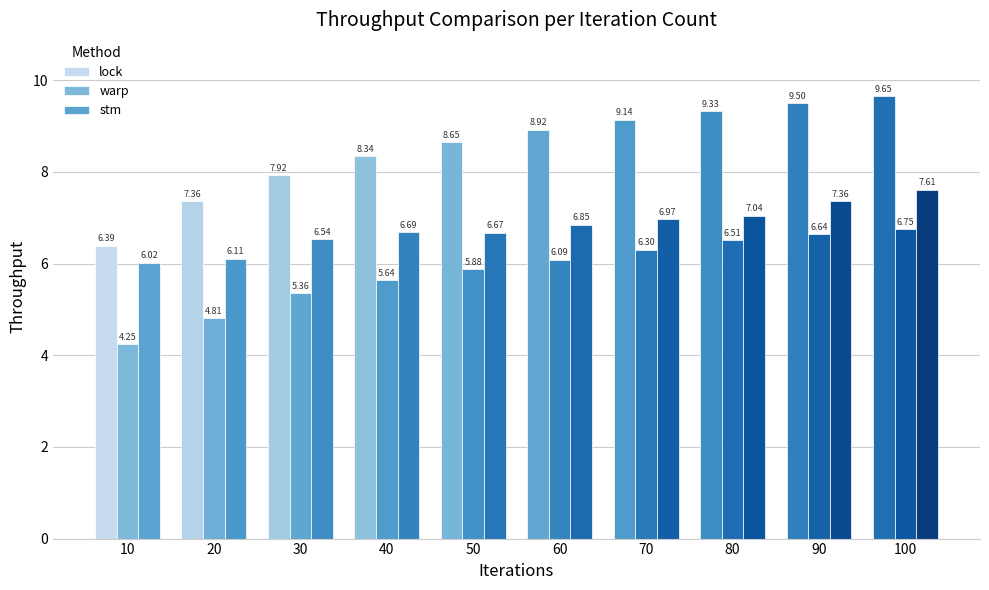

List the series in order of their overall mean, highest first.

lock, stm, warp